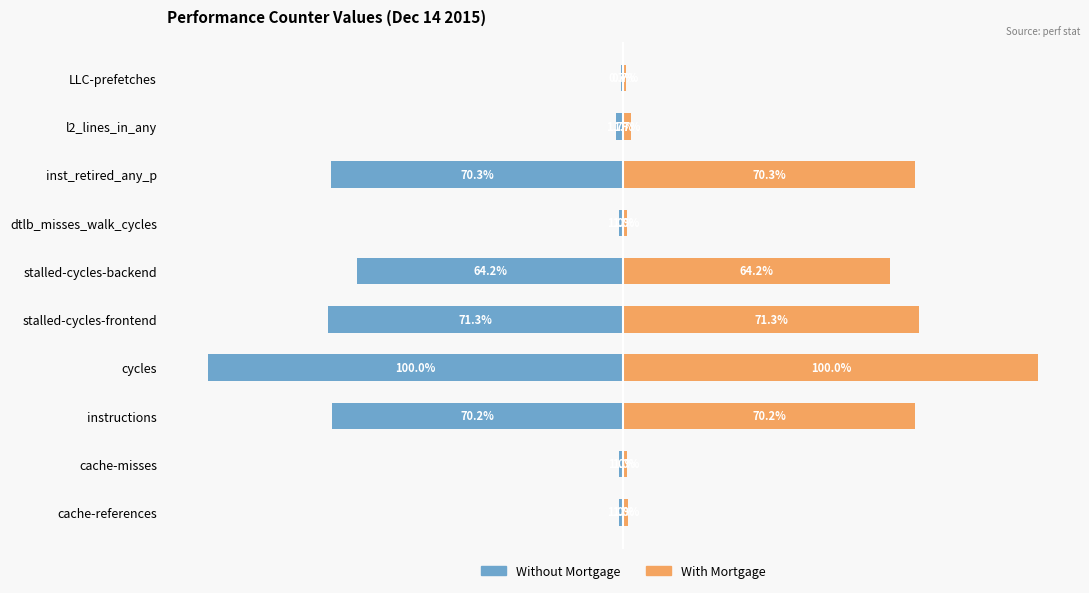

Reading right to left, list all the values displayed in this chart.

Without Mortgage: -0.7	-1.7	-70.3	-1.0	-64.2	-71.3	-100.0	-70.2	-1.0	-1.0
With Mortgage: 0.7	1.7	70.3	1.0	64.2	71.3	100.0	70.2	1.0	1.0